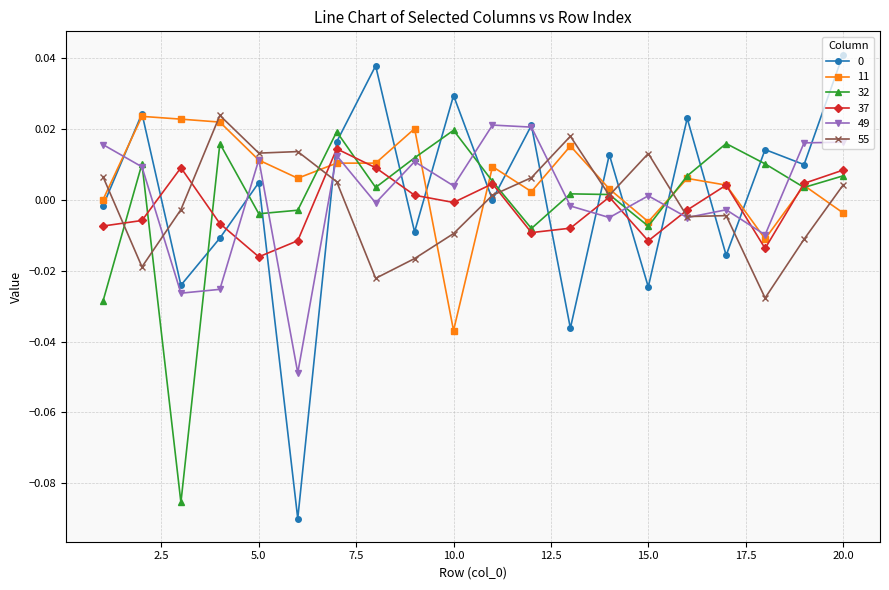

Which series ends up on top after the final intersection of 55 and 11?

55